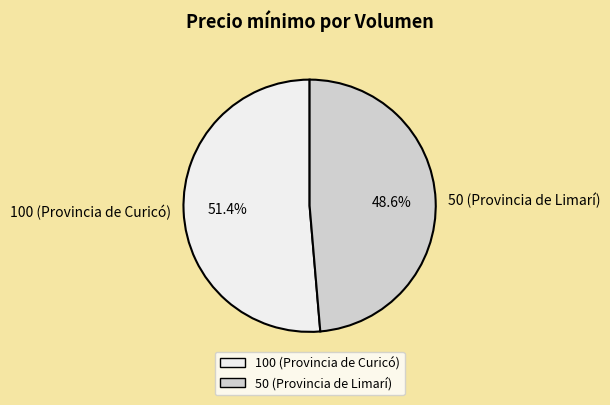

Between 100 (Provincia de Curicó) and 50 (Provincia de Limarí), which is larger?

100 (Provincia de Curicó)